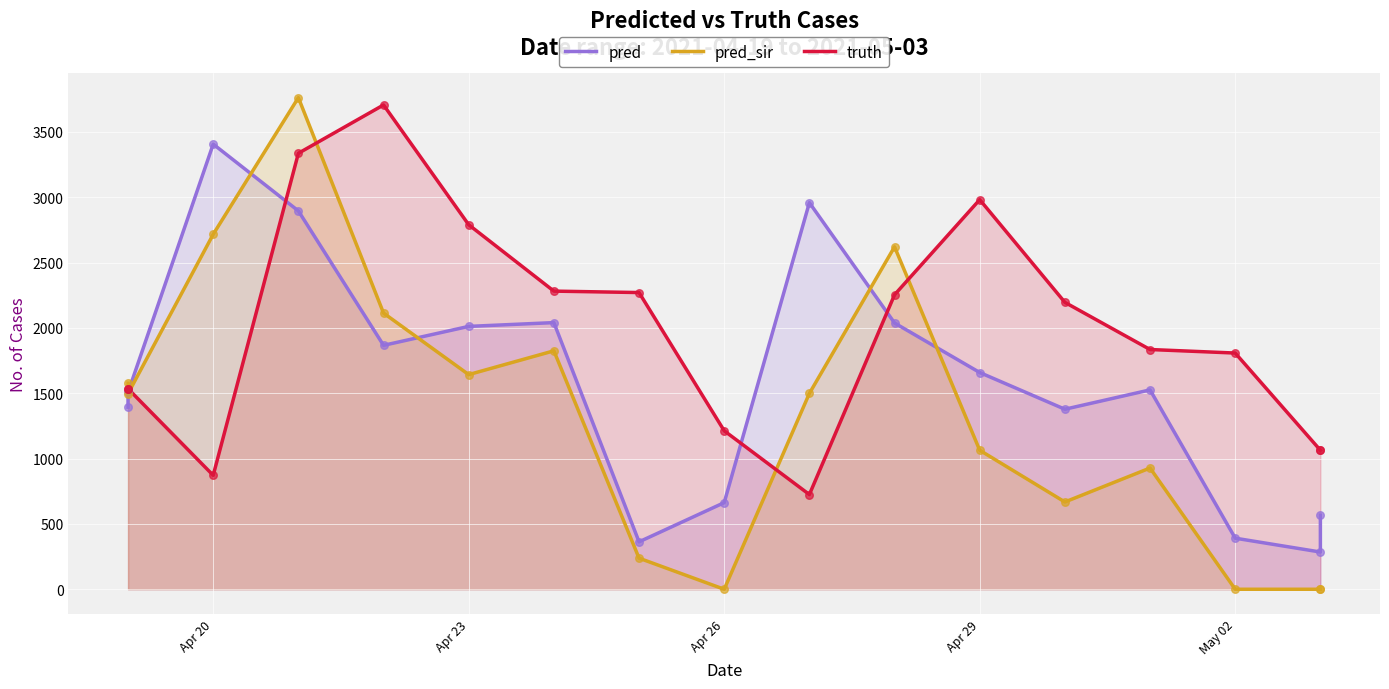

Which series has the largest total across all categories?

truth